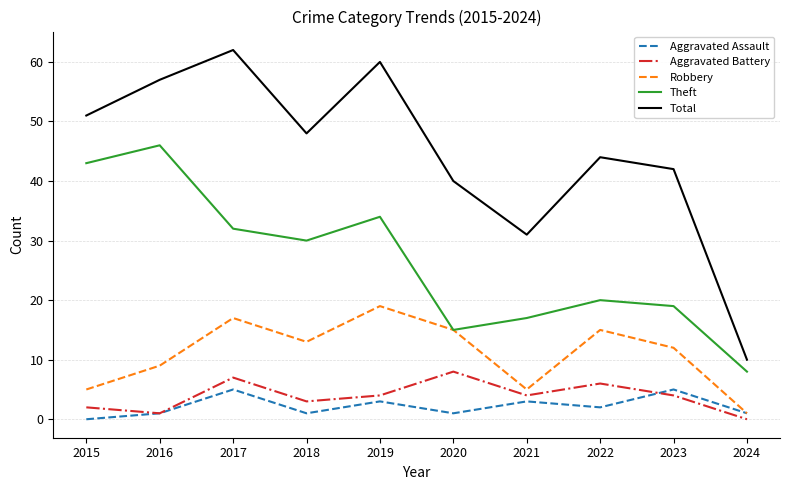

What is the sum of all Total values?

445